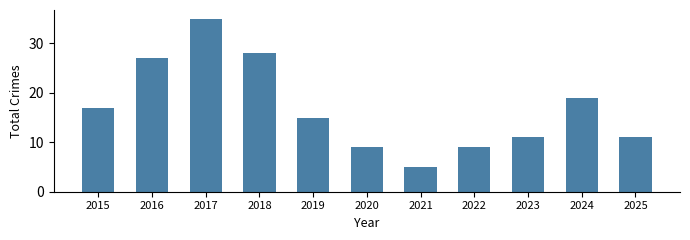

The value at 2022 is 3. True or false?

False